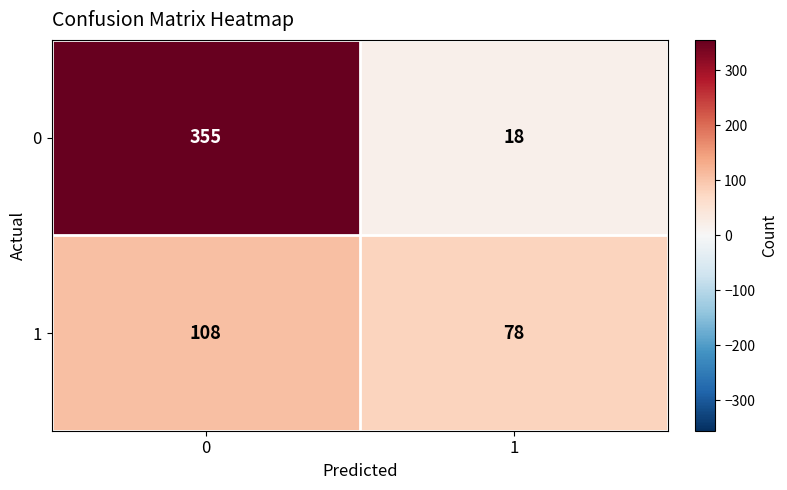

Reading left to right, list all the values displayed in this chart.

0: 0=355	1=18
1: 0=108	1=78